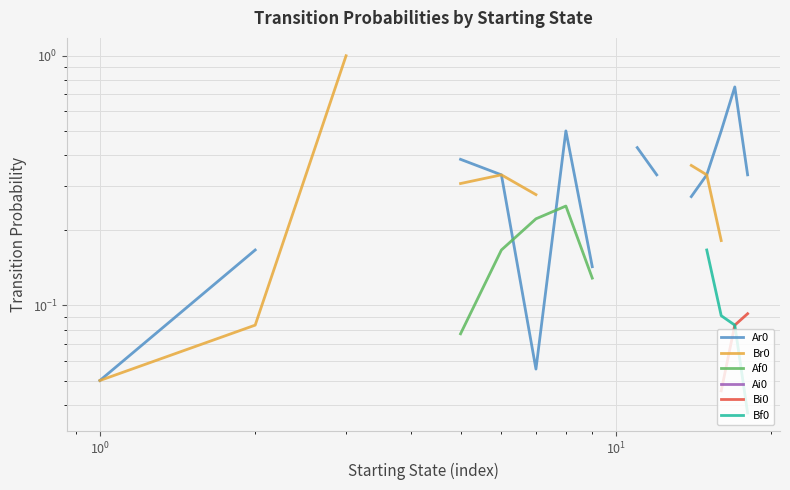

How many values in Ai0 are above zero?

5